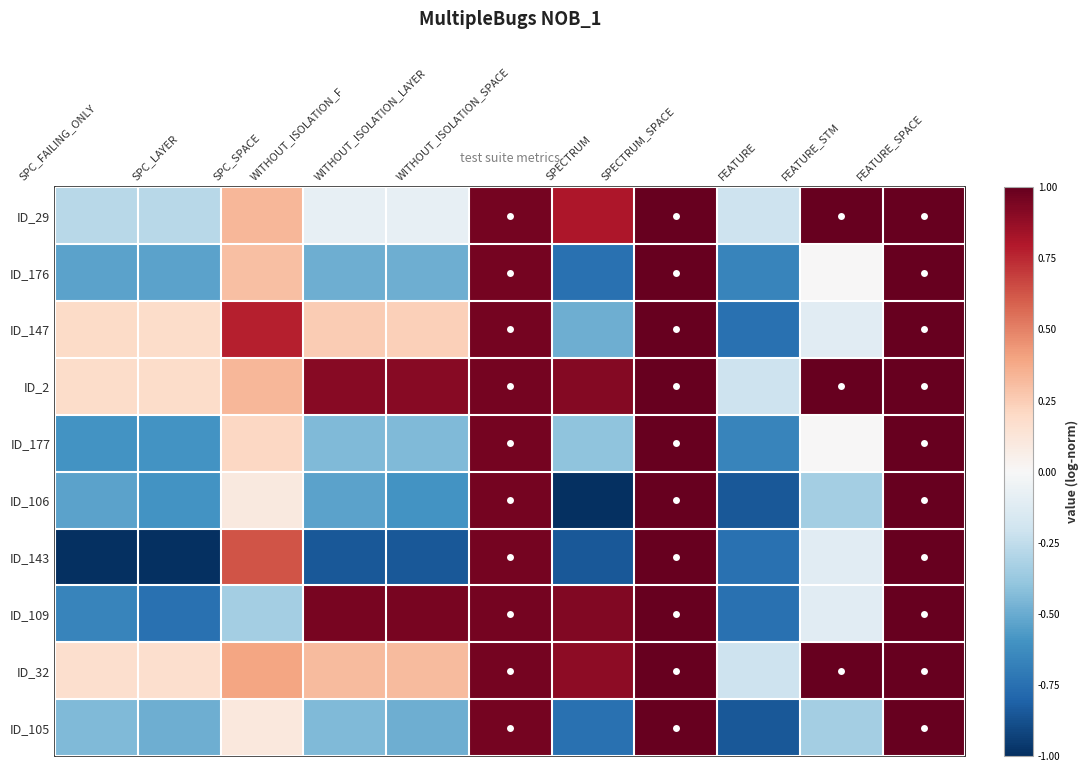

At which category is the sum across all series the highest?

SPECTRUM_SPACE